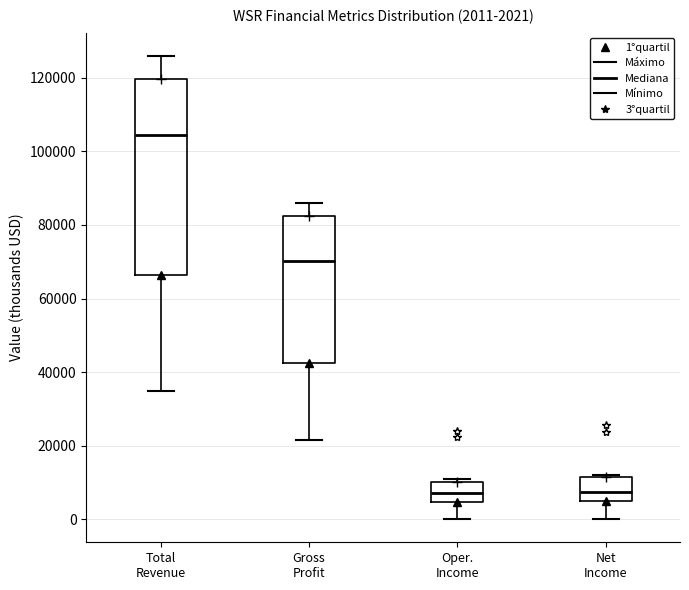

Comparing the boxes themselves (not the whiskers), which one is the tallest?

Total Revenue